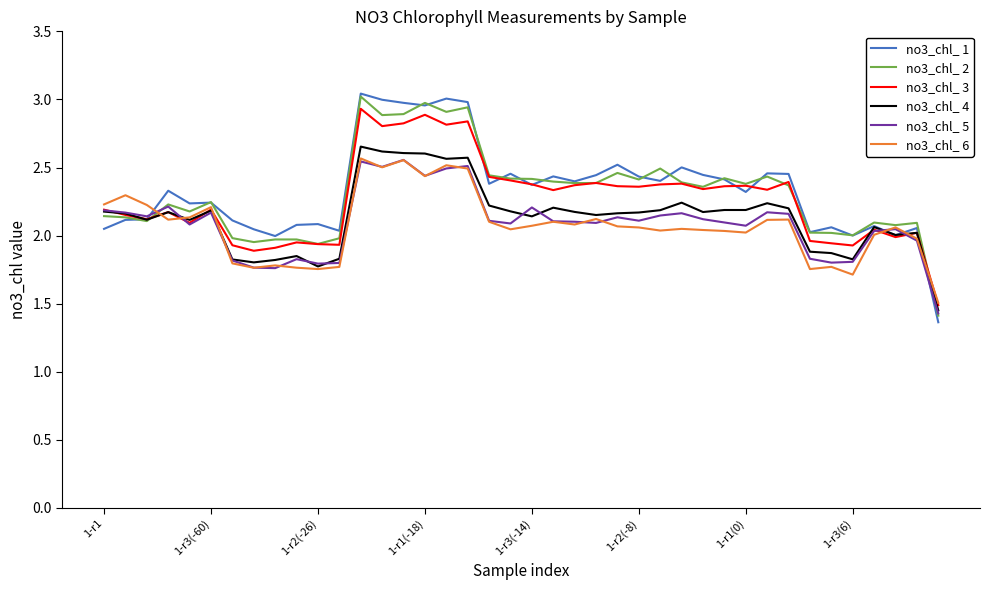

Which series has the largest range (max minus min)?

no3_chl_ 1